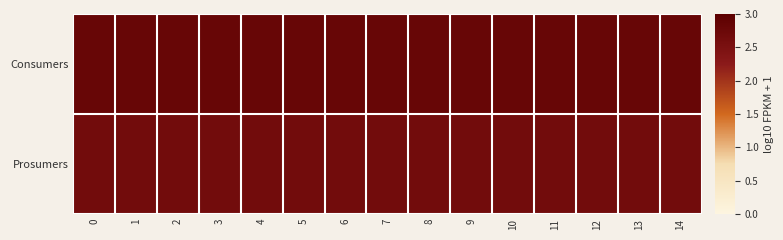

Between 5 and 13, which series saw the biggest shift?

Consumers